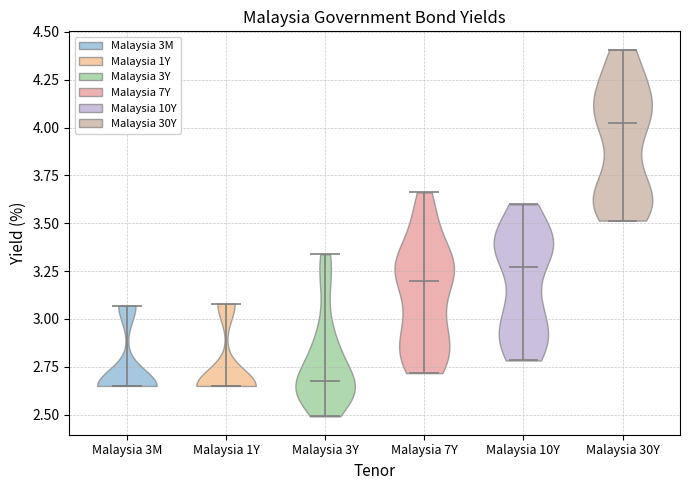

Reading left to right, read every violin against the y-axis: where its median line is, and the lowest and highest points it reaches. The values are not printed on the chart, so give them approximately, as read against the axis.

Malaysia 3M: median line 2.65, lowest point 2.65, highest point 3.05
Malaysia 1Y: median line 2.65, lowest point 2.65, highest point 3.10
Malaysia 3Y: median line 2.65, lowest point 2.50, highest point 3.35
Malaysia 7Y: median line 3.20, lowest point 2.70, highest point 3.65
Malaysia 10Y: median line 3.25, lowest point 2.80, highest point 3.60
Malaysia 30Y: median line 4.00, lowest point 3.50, highest point 4.40